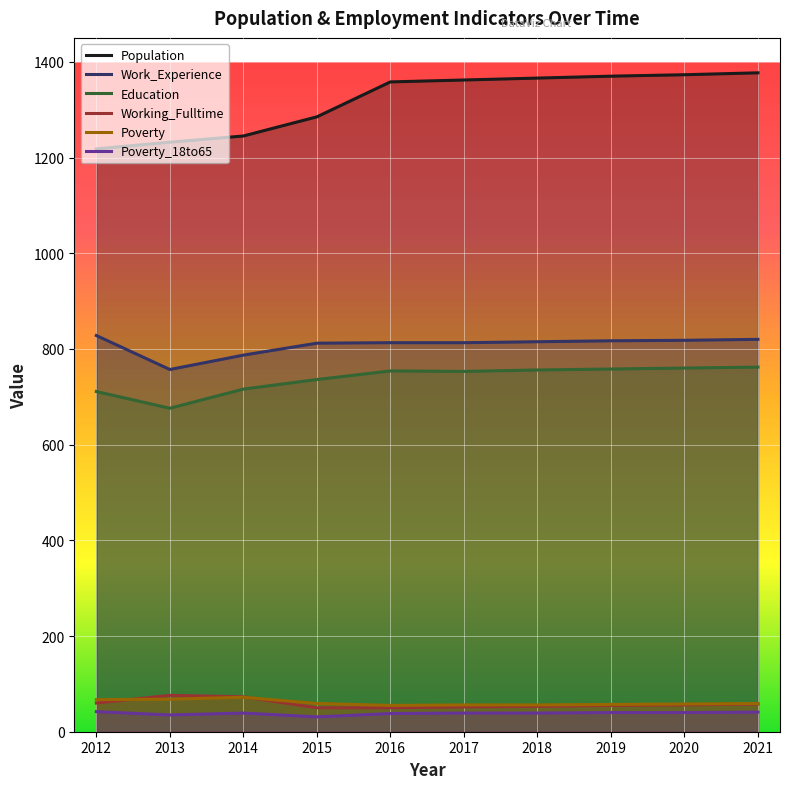

What is the difference between the highest and lowest values at 2012?

1176